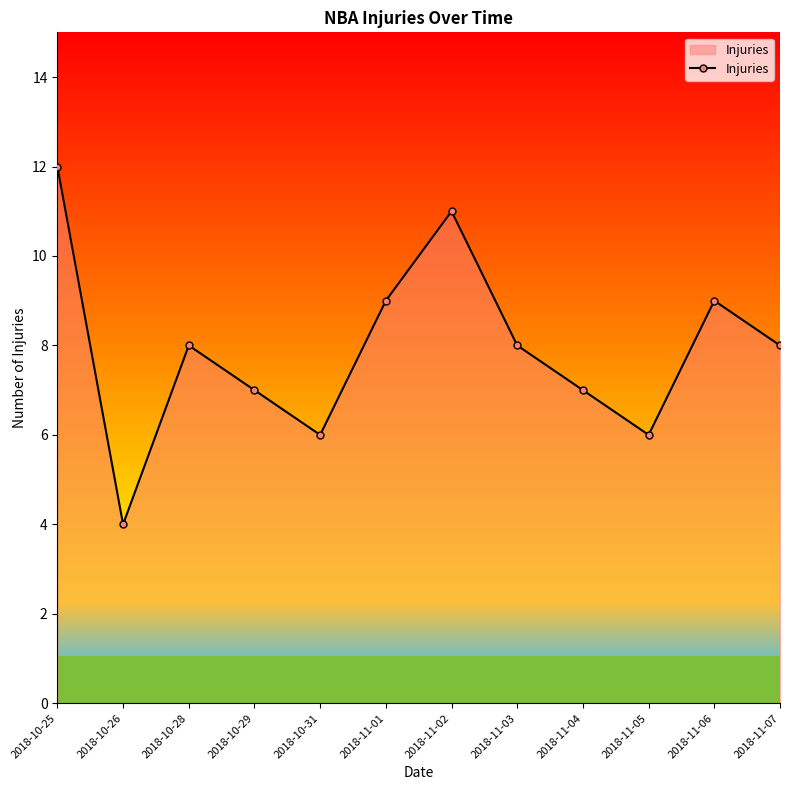

What is the maximum value shown in the chart?

12